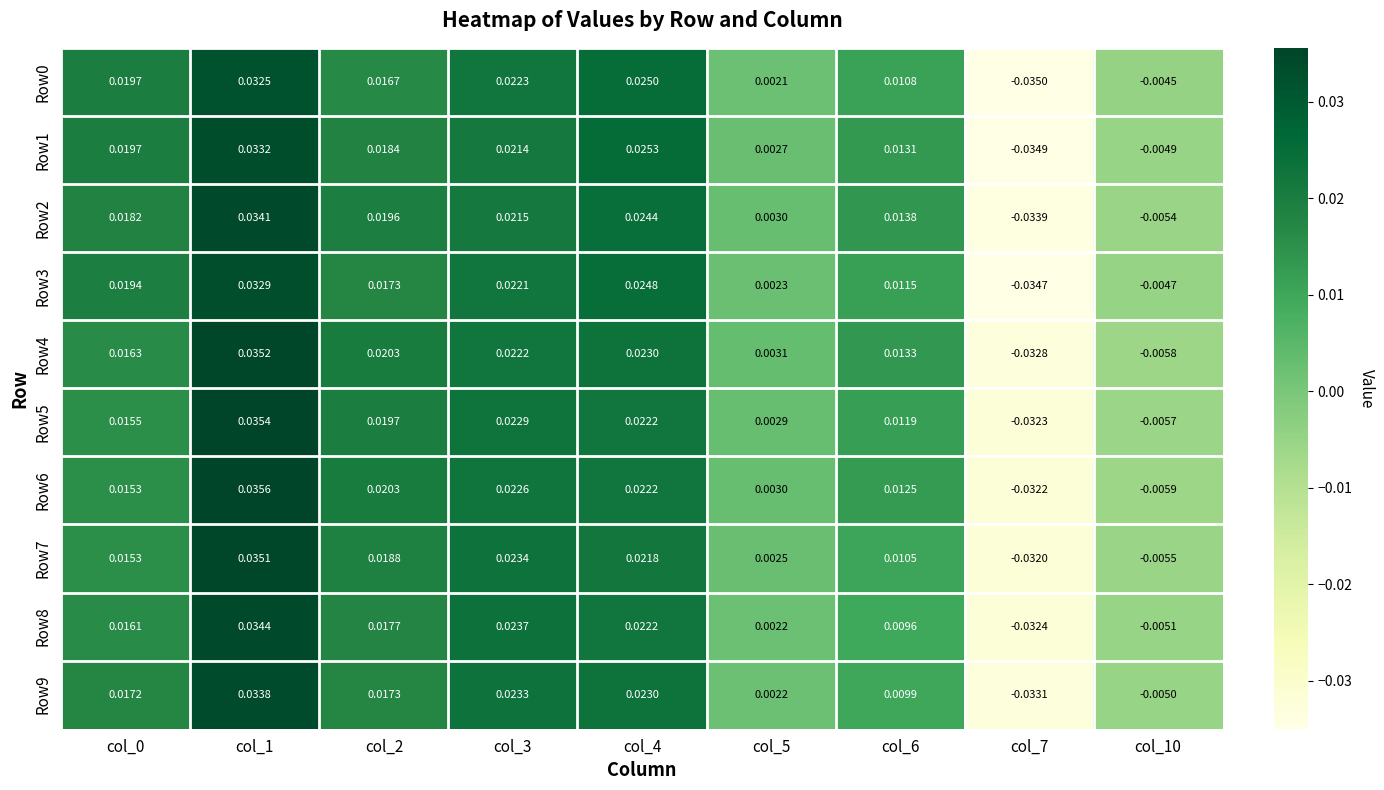

How many data points in Row8 are above 0?

7